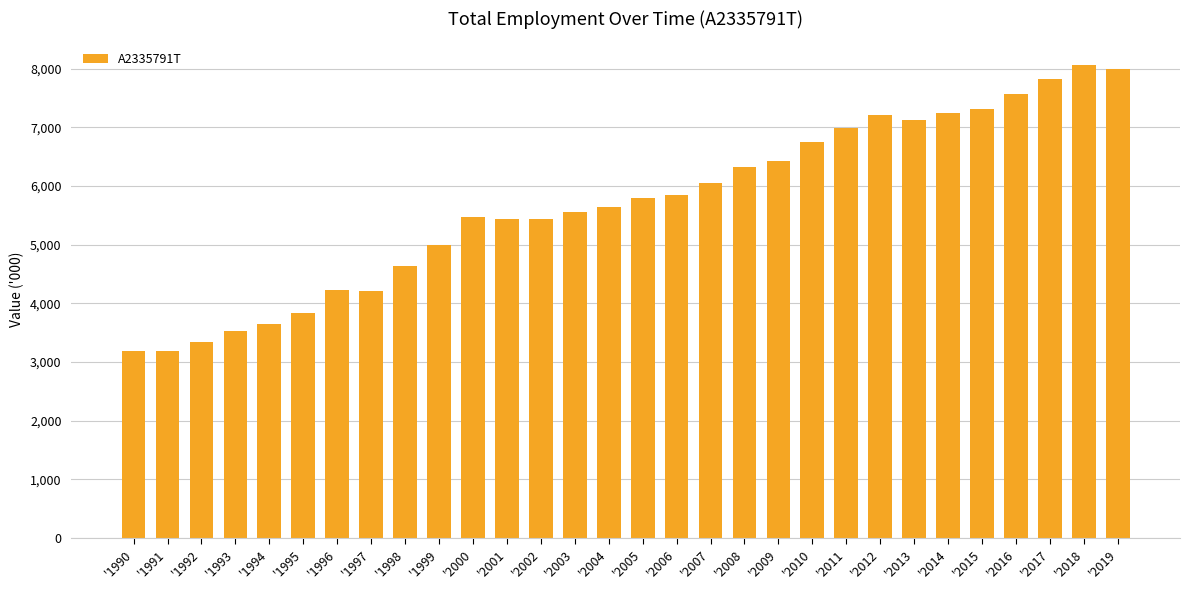

What is the value of the 30th bar from the left?

8000